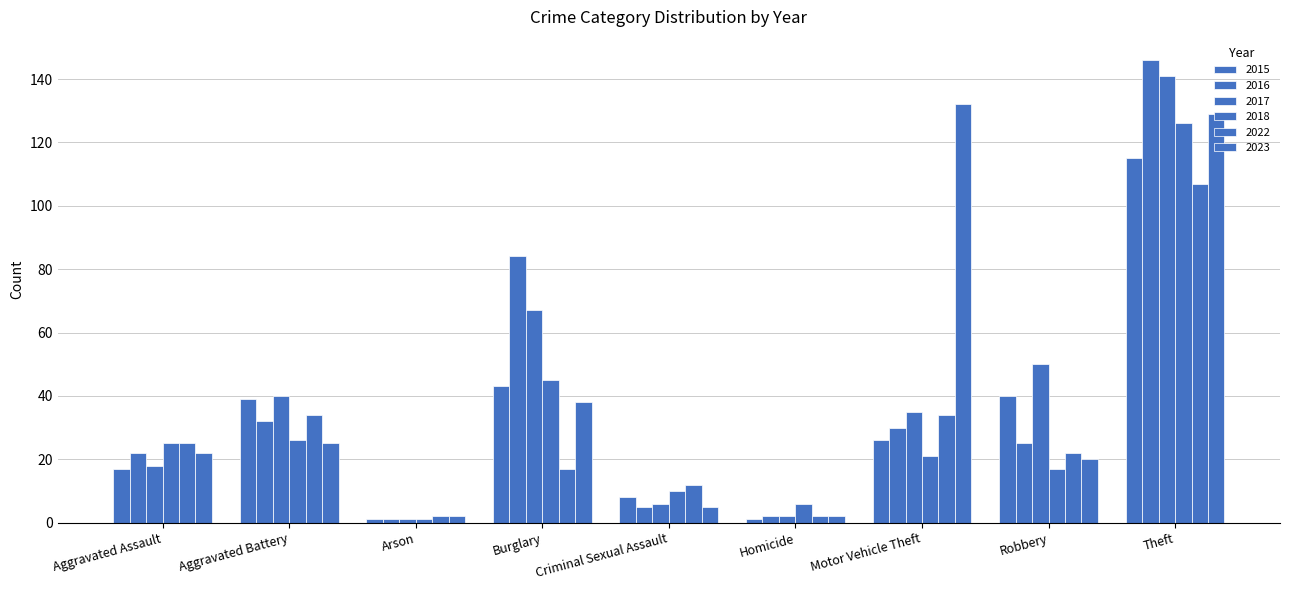

Are the bars grouped side by side (vs. stacked)?

Yes